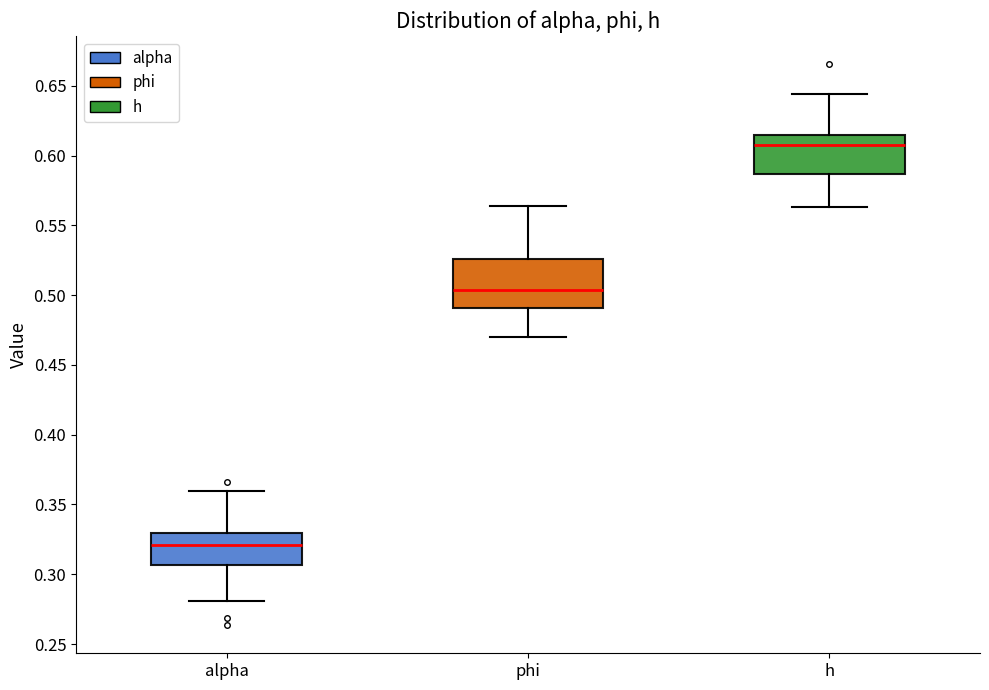

Which box is the tallest, from its lower edge to its upper edge?

phi